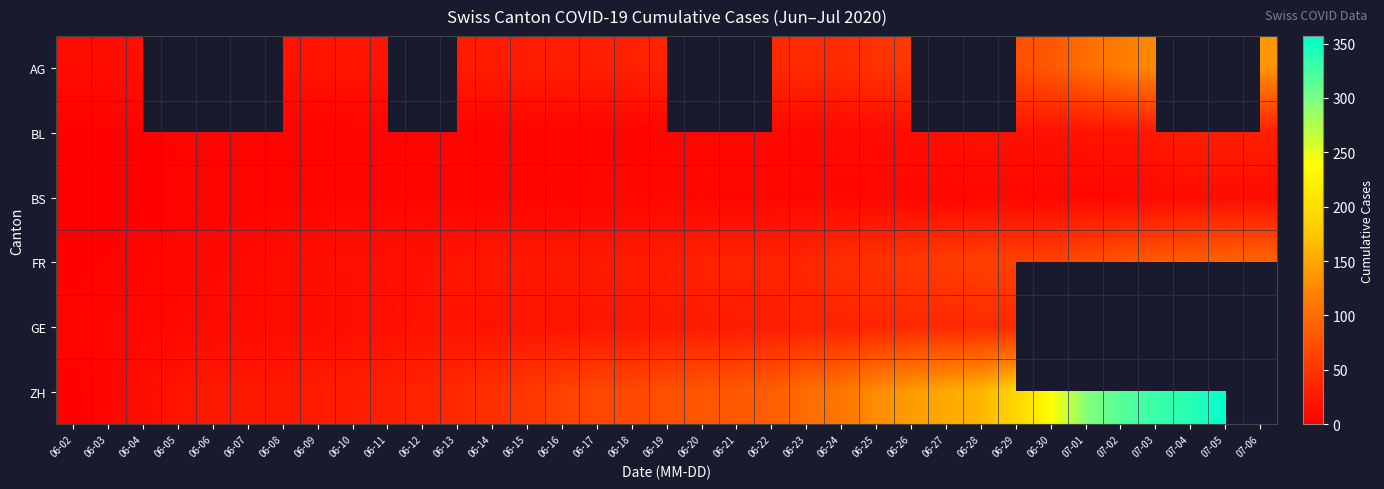

What is the sum of all FR values?

1292.0